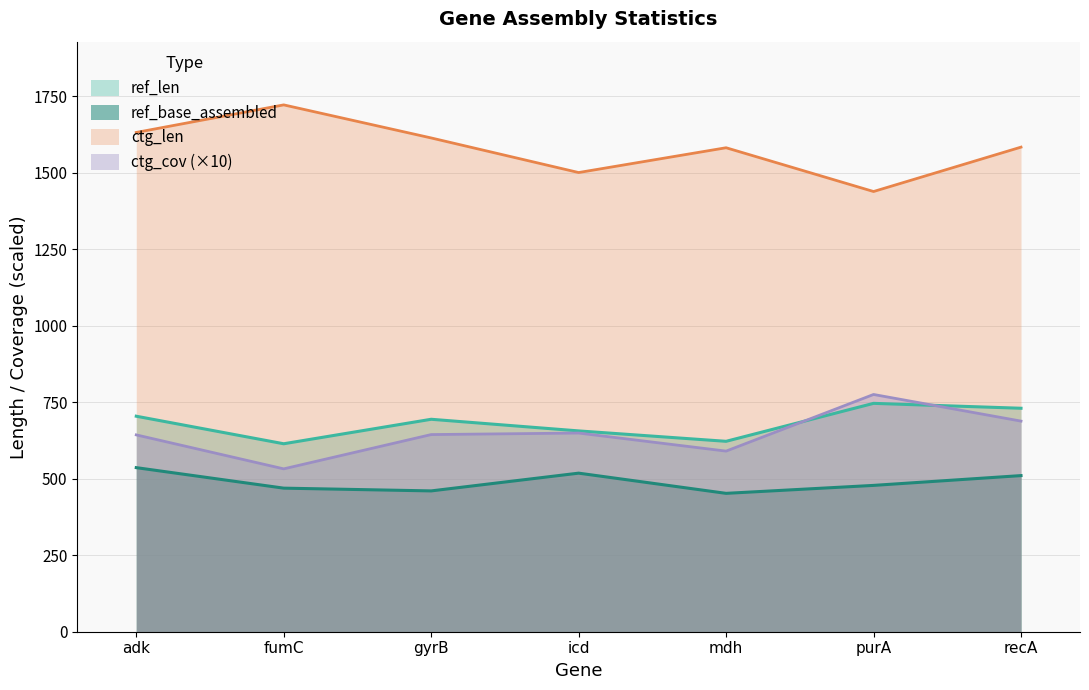

What is the difference between the ctg_cov values at fumC and recA?

156